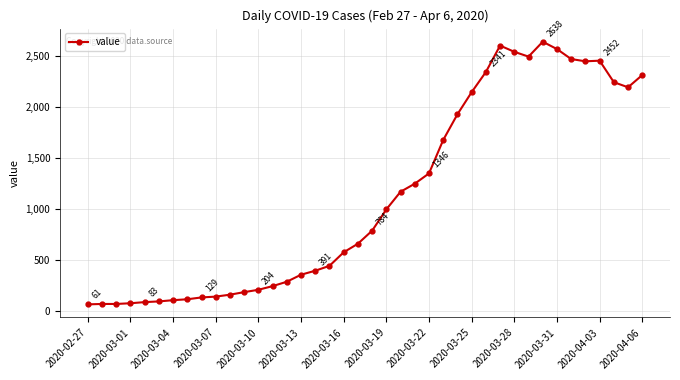

What is the value of the 16th point from the left?

352